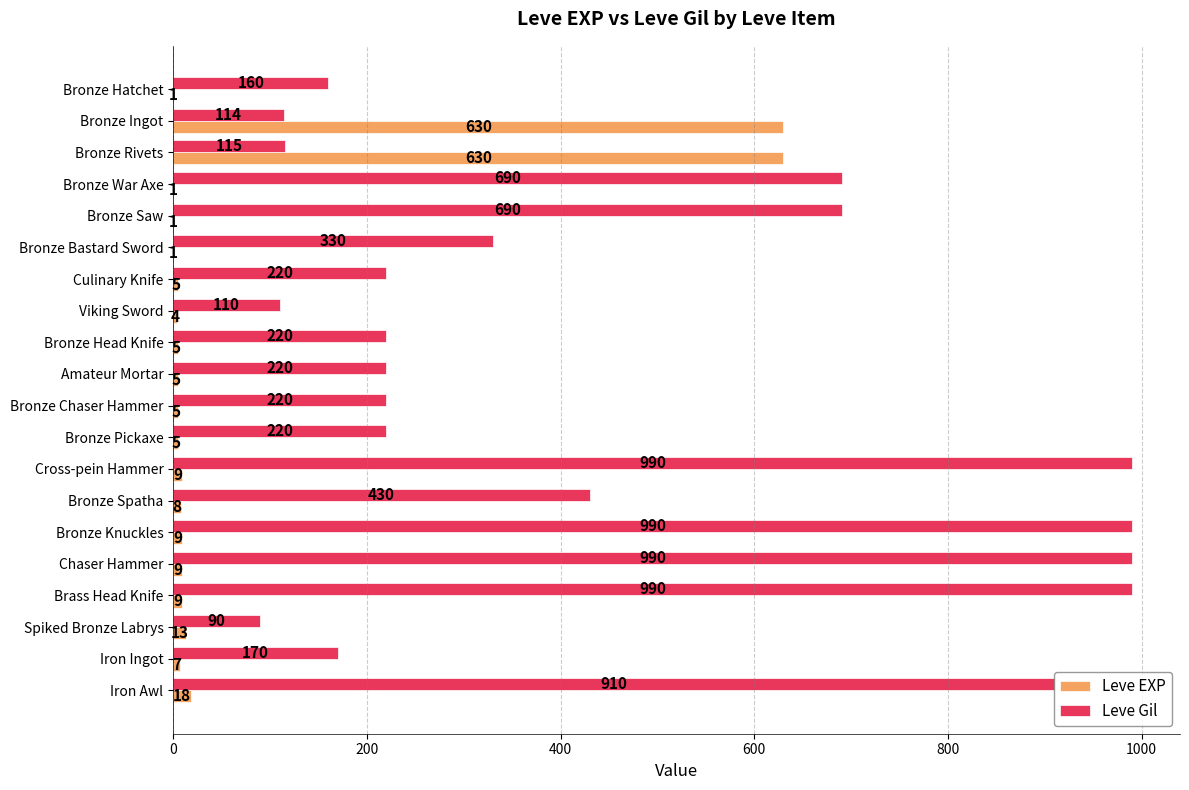

True or false: Leve Gil has a value of 160 at Bronze Hatchet.

True